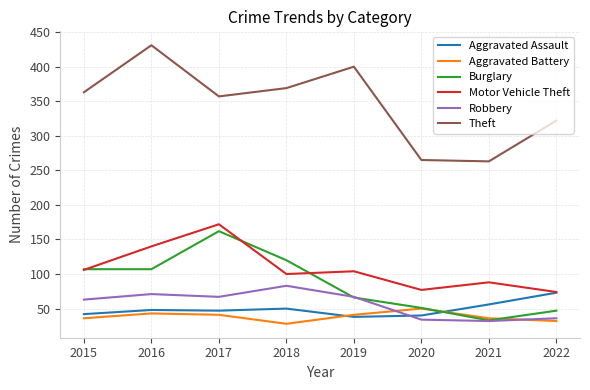

What is the spread (max minus min) of values at 2018?

341